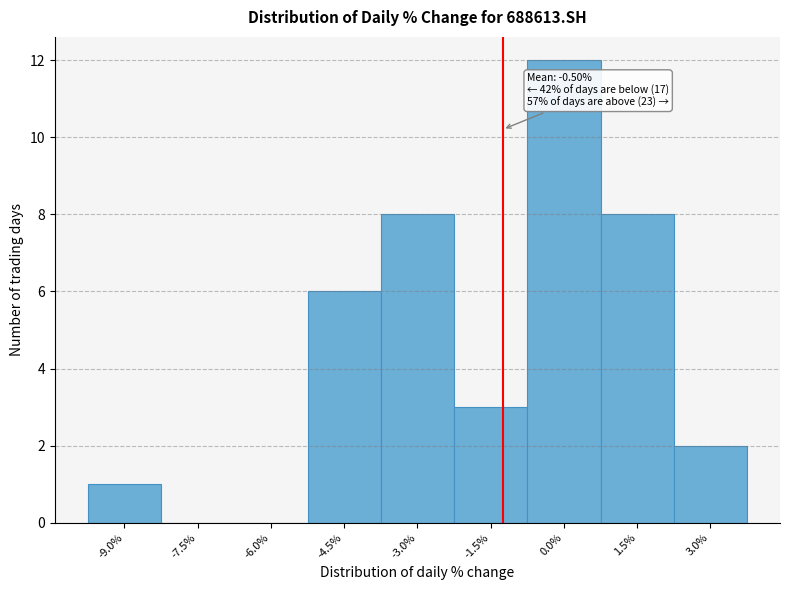

Reading left to right, list all the values displayed in this chart.

-9.0%=1	-7.5%=0	-6.0%=0	-4.5%=6	-3.0%=8	-1.5%=3	0.0%=12	1.5%=8	3.0%=2